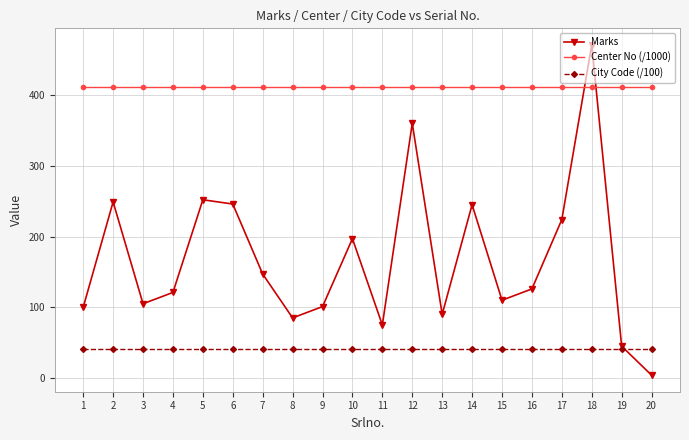

True or false: Marks has a value of 131.5 at 8.

False